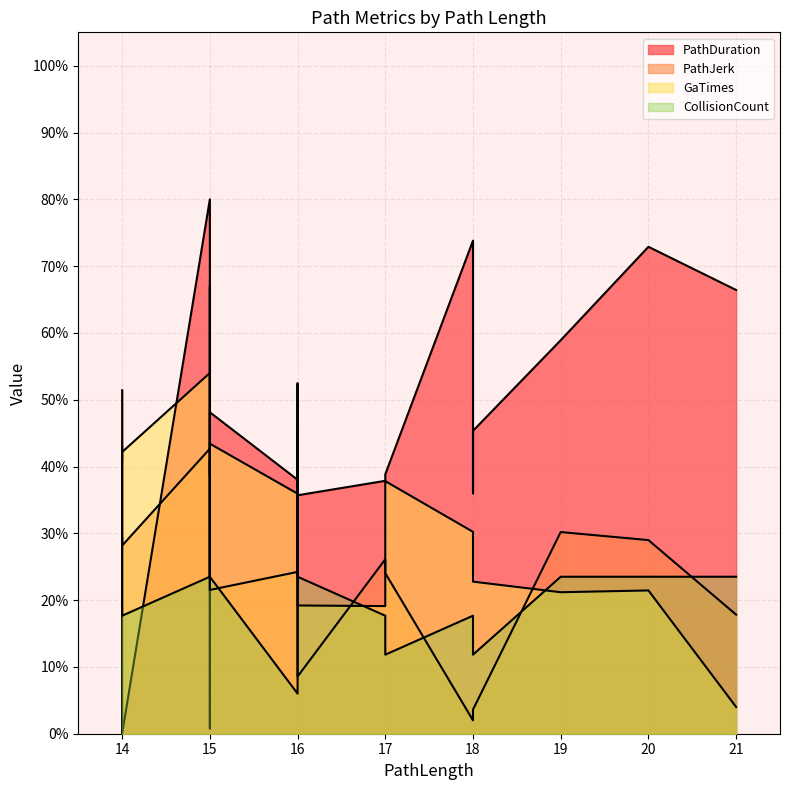

Does the chart display data point markers on the line(s)?

No